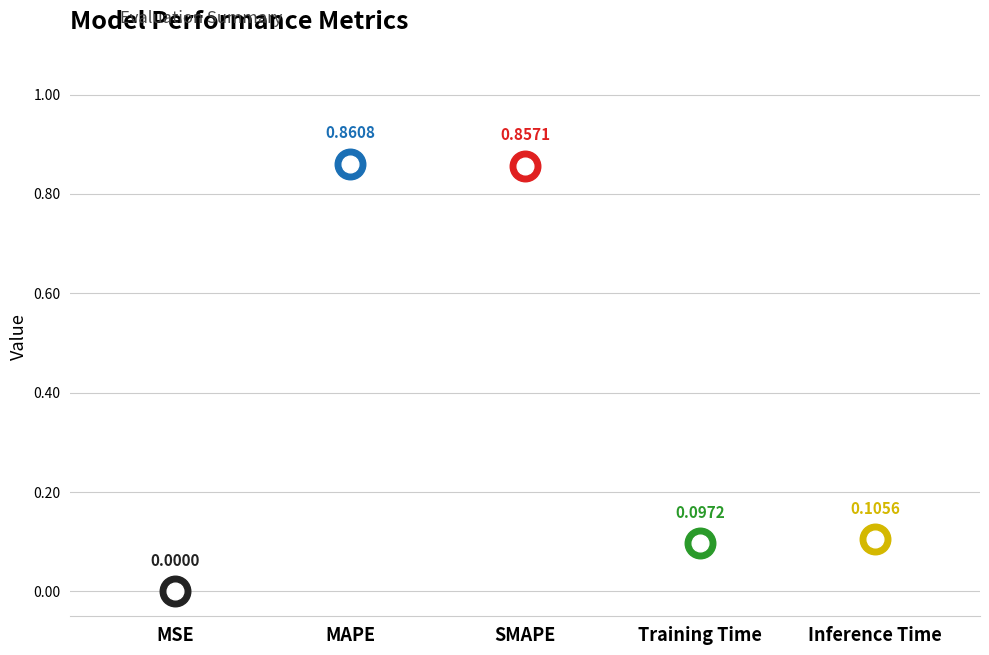

True or false: the data shows 0.3 at SMAPE.

False